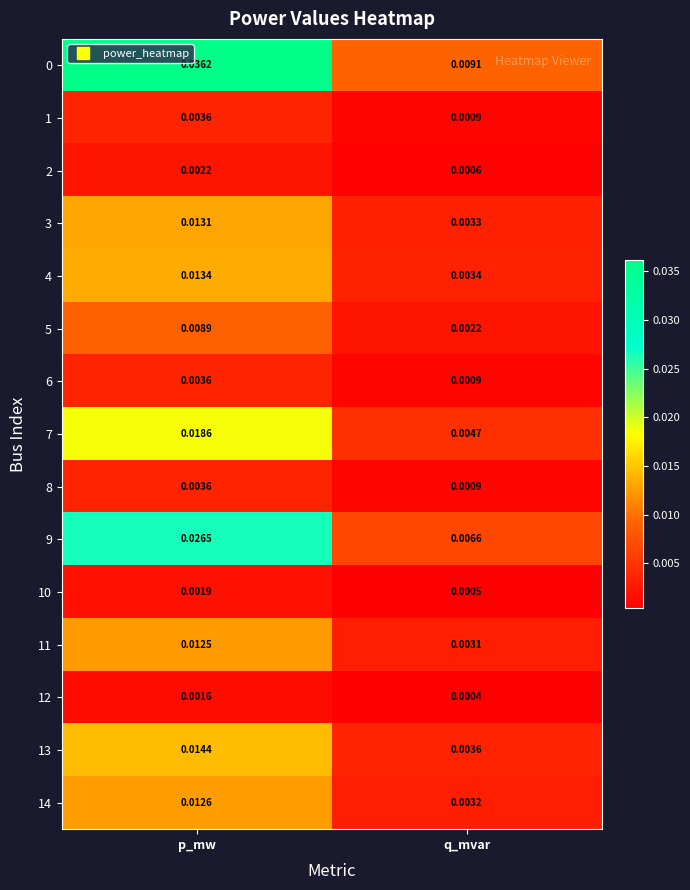

At which category is the sum across all series the highest?

p_mw